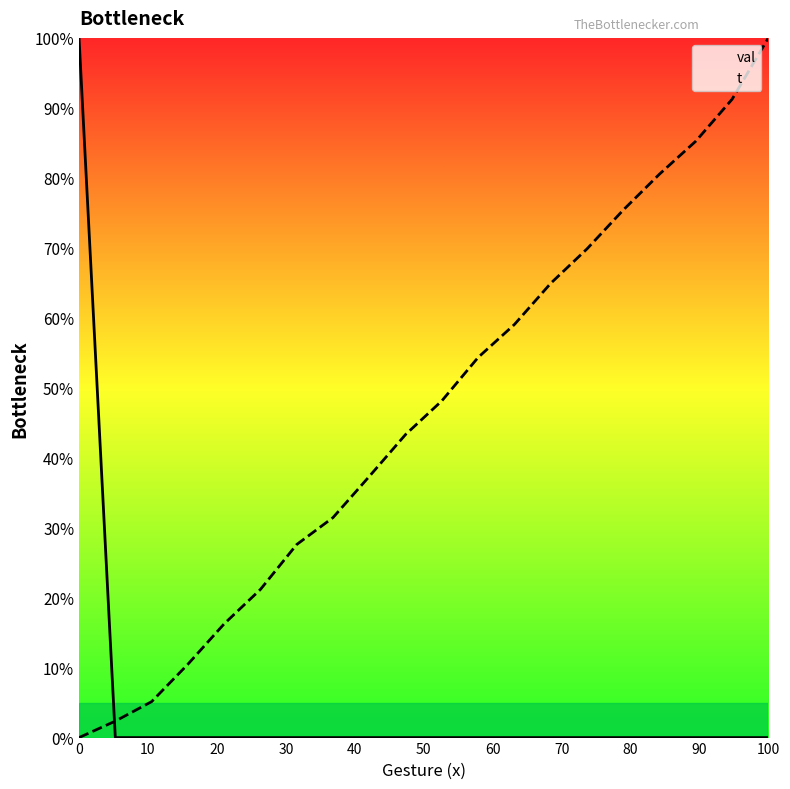

What is the maximum value for val?

100.0